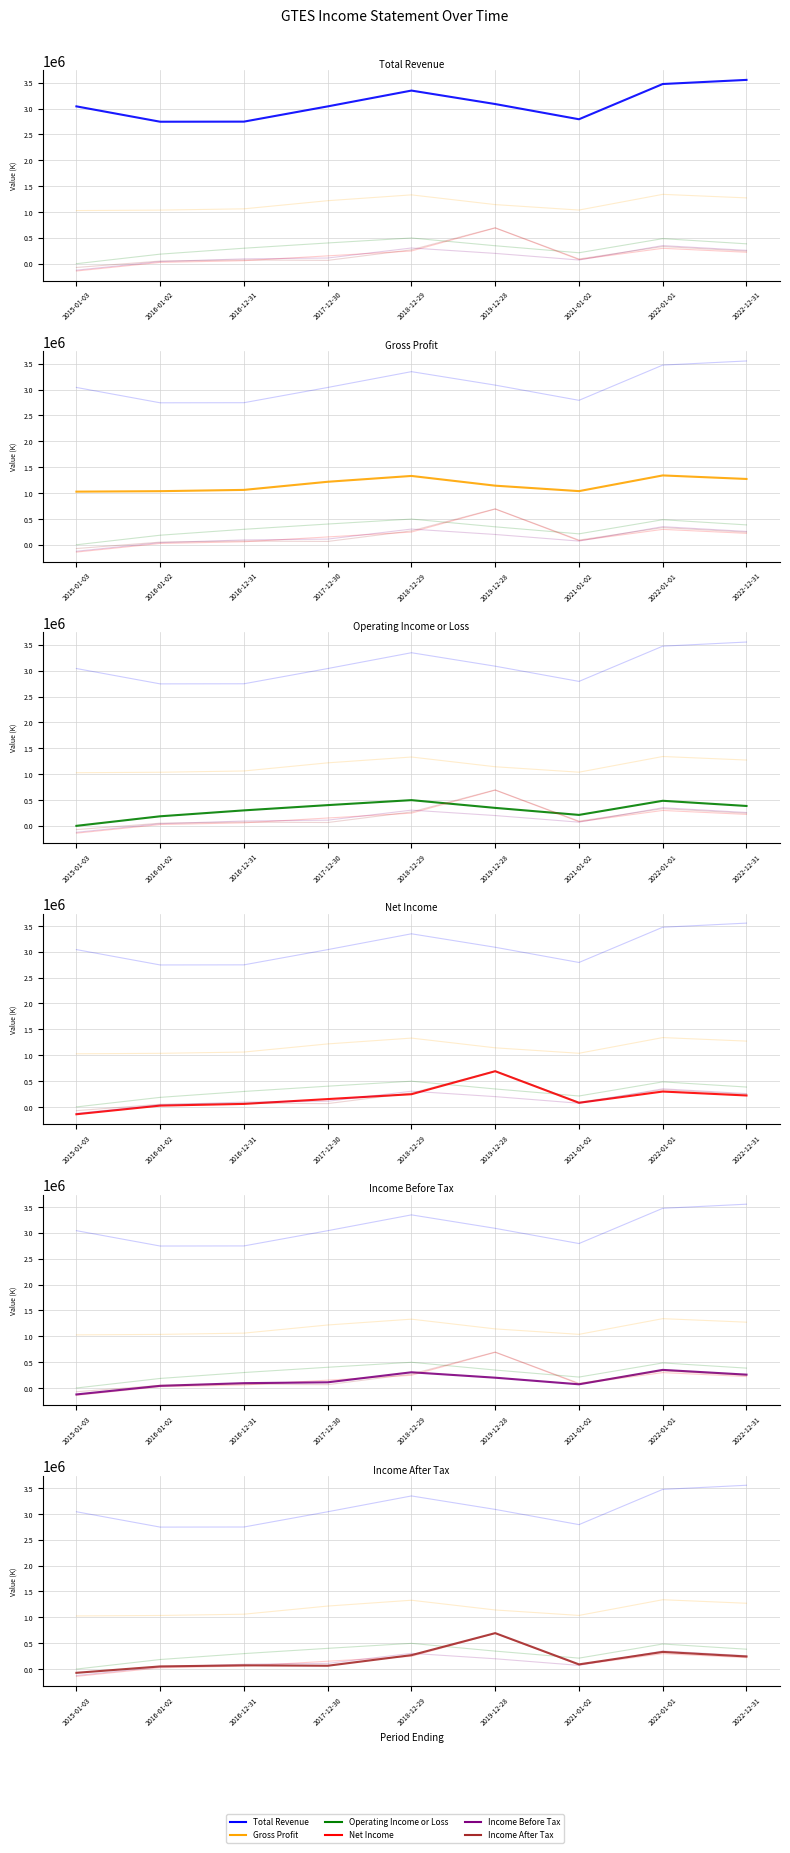

What is the approximate value of Operating Income or Loss at 2016-12-31, to the nearest 100?

298800